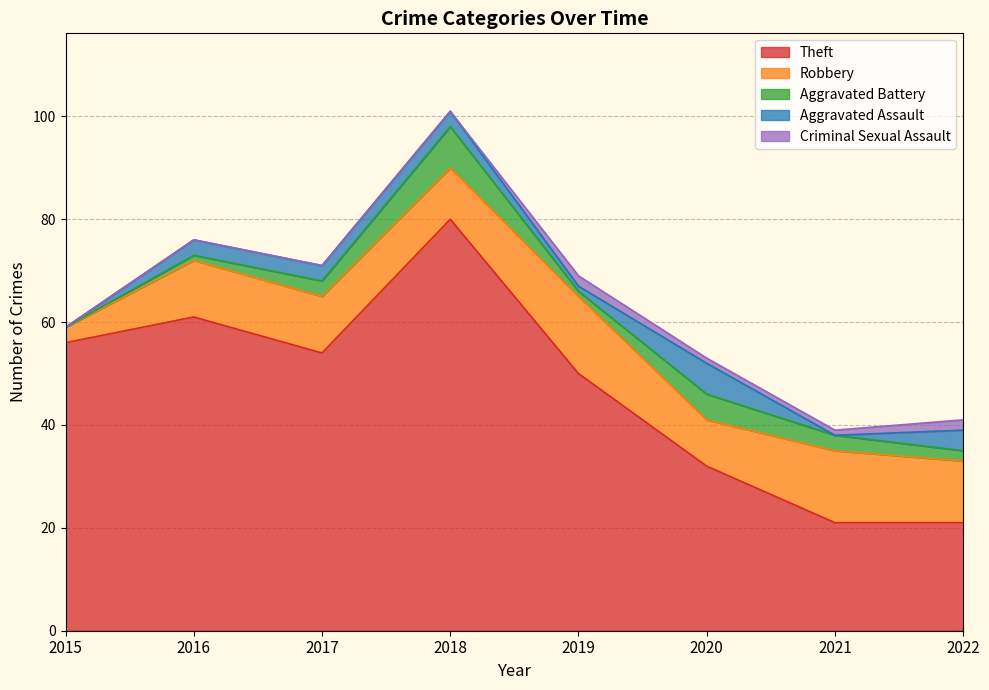

True or false: Robbery and Aggravated Assault cross at least once.

False